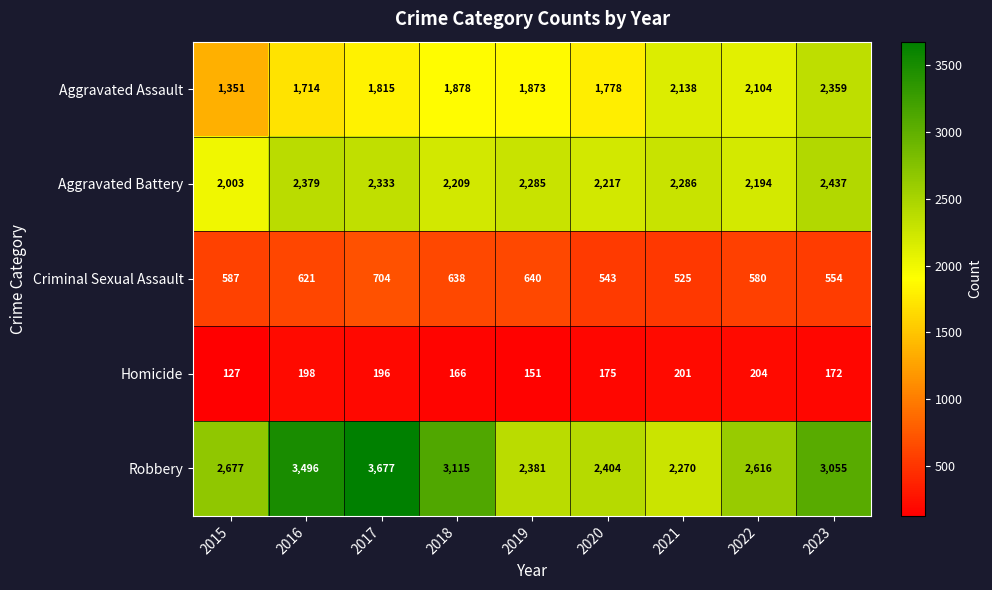

True or false: Robbery has a value of 2677 at 2015.

True